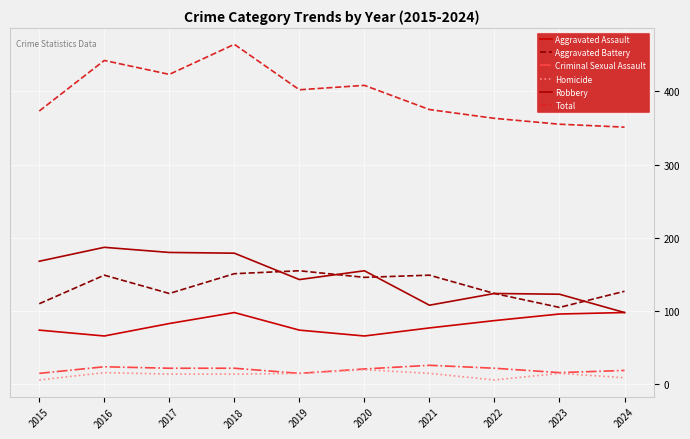

True or false: Aggravated Assault has more than 2 points higher than both neighbors.

False